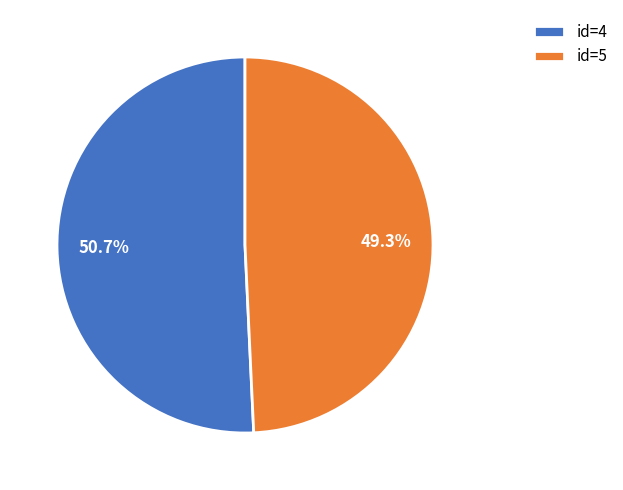

Count the number of slices in the pie.

2